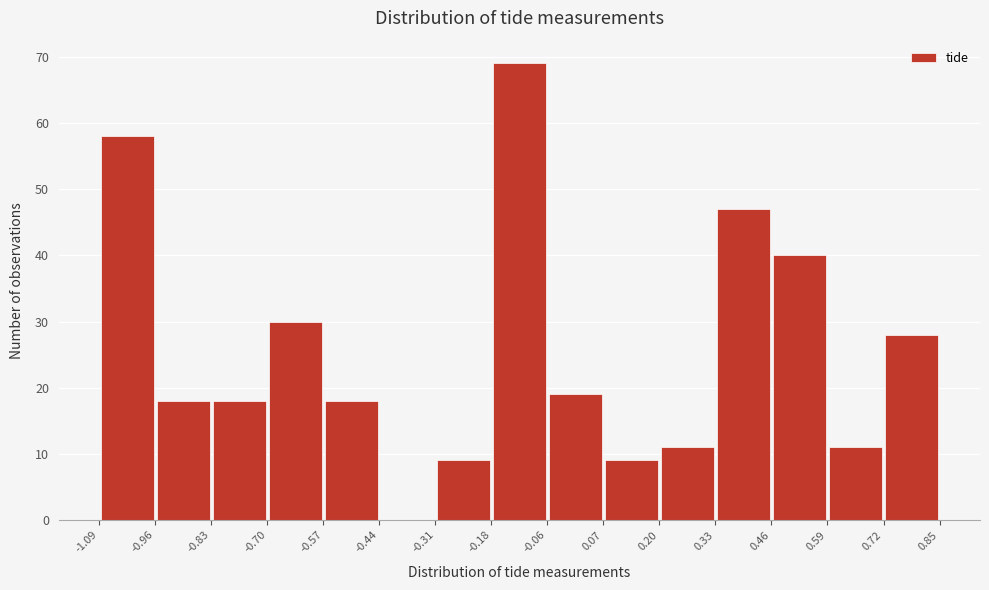

Over which range of the x-axis is the bar tallest?

-0.18 to -0.06